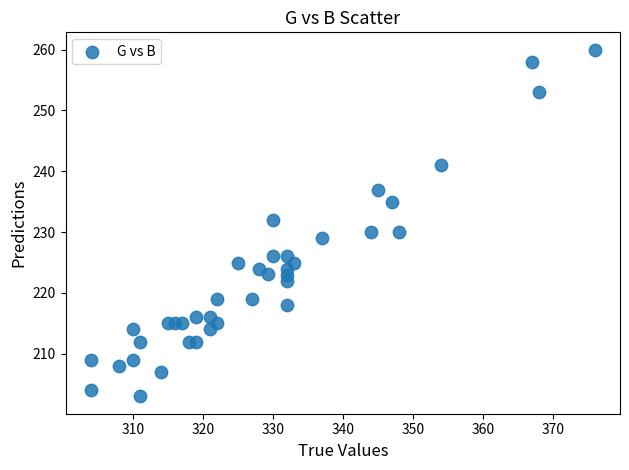

What is the range of X values (max minus min)?

72.0